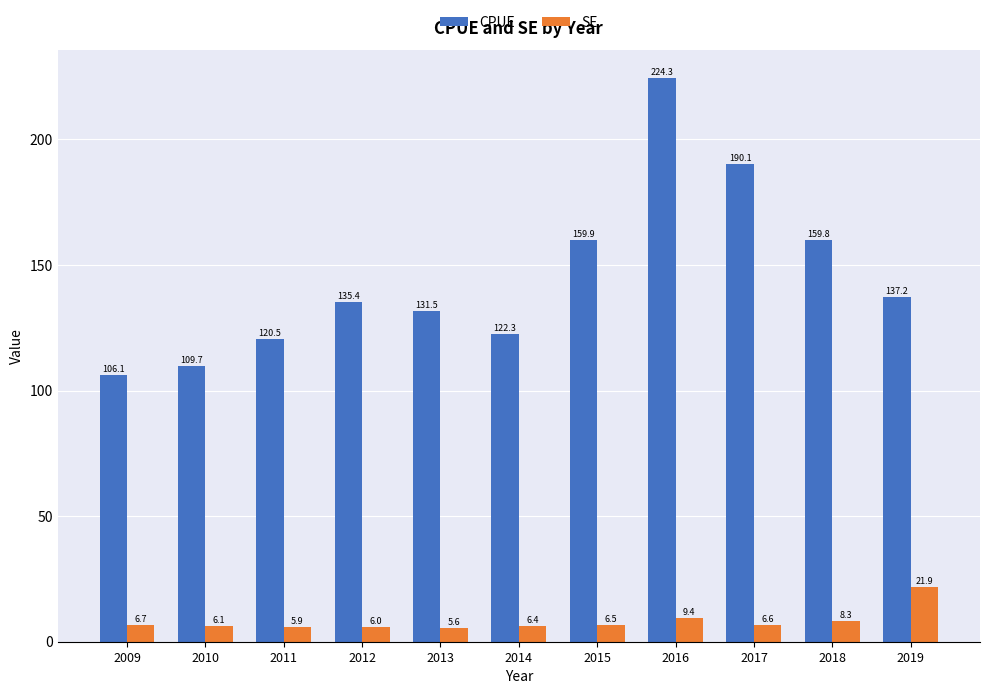

Reading left to right, extract all data points from this chart.

CPUE: 106.1	109.7	120.5	135.4	131.5	122.3	159.9	224.3	190.1	159.8	137.2
SE: 6.7	6.1	5.9	6.0	5.6	6.4	6.5	9.4	6.6	8.3	21.9